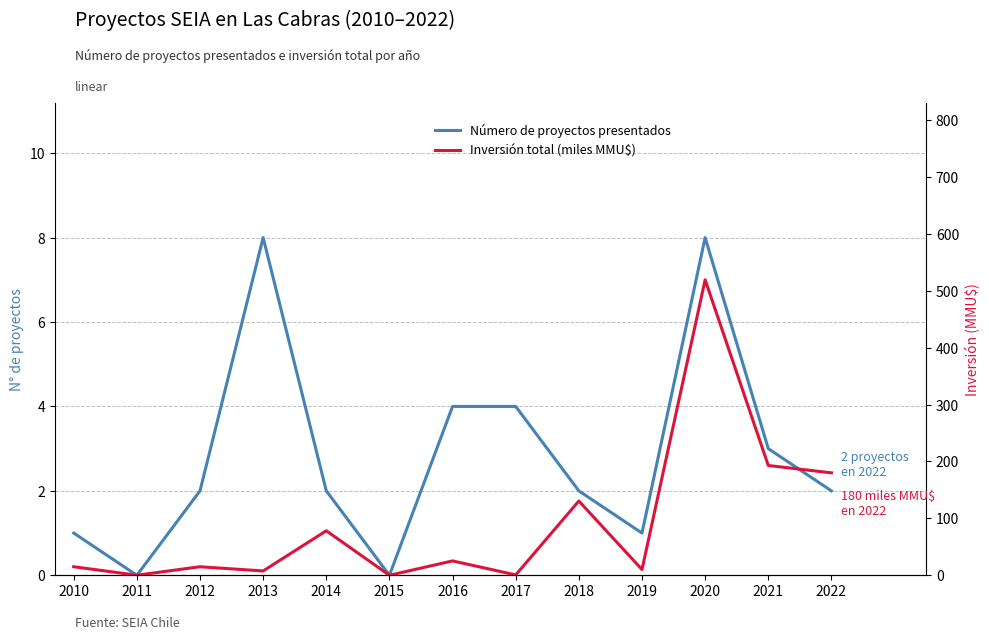

How many times do Inversión total (miles MMU$) and Número de proyectos presentados cross each other?

4